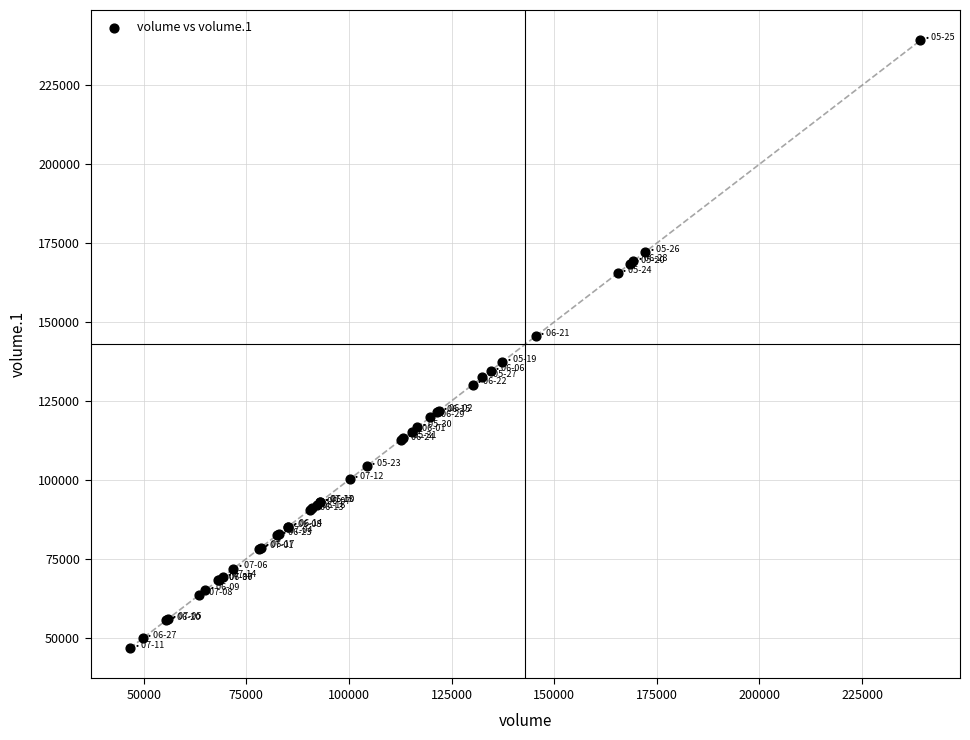

What Y value in the scatter plot is closest to 142960?

145478